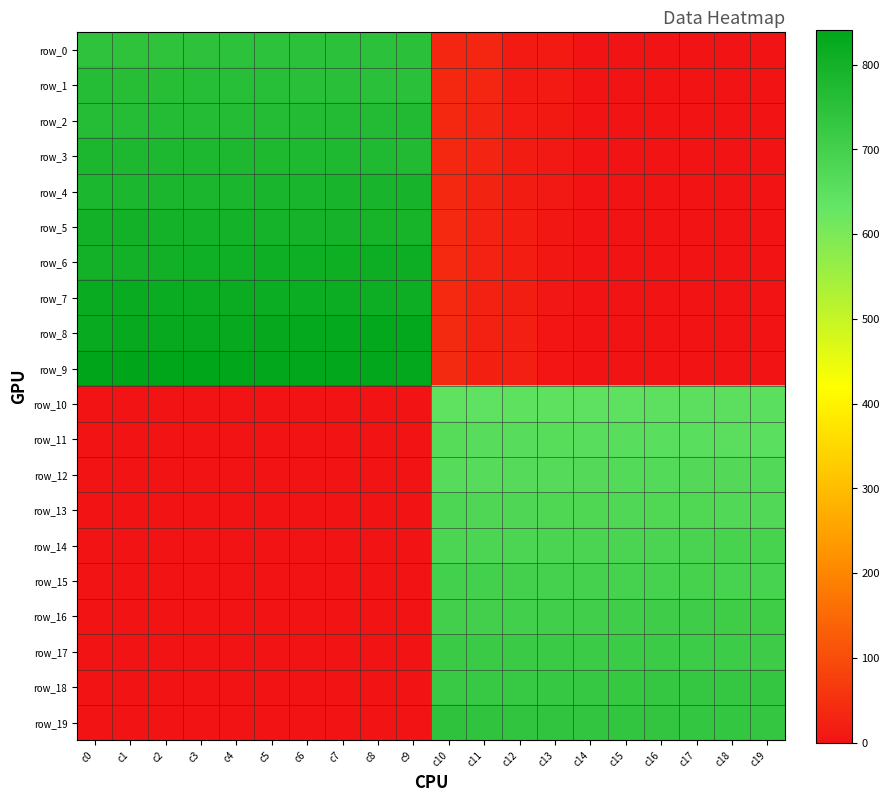

How many data points in row_10 are above 642?

9